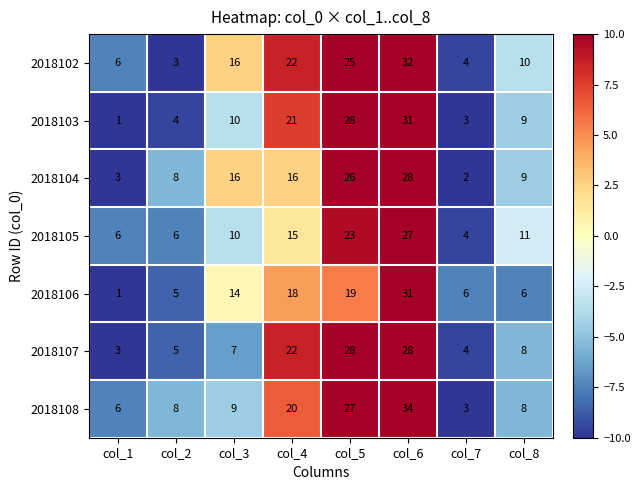

What is the highest value of the 2018107 series?

28